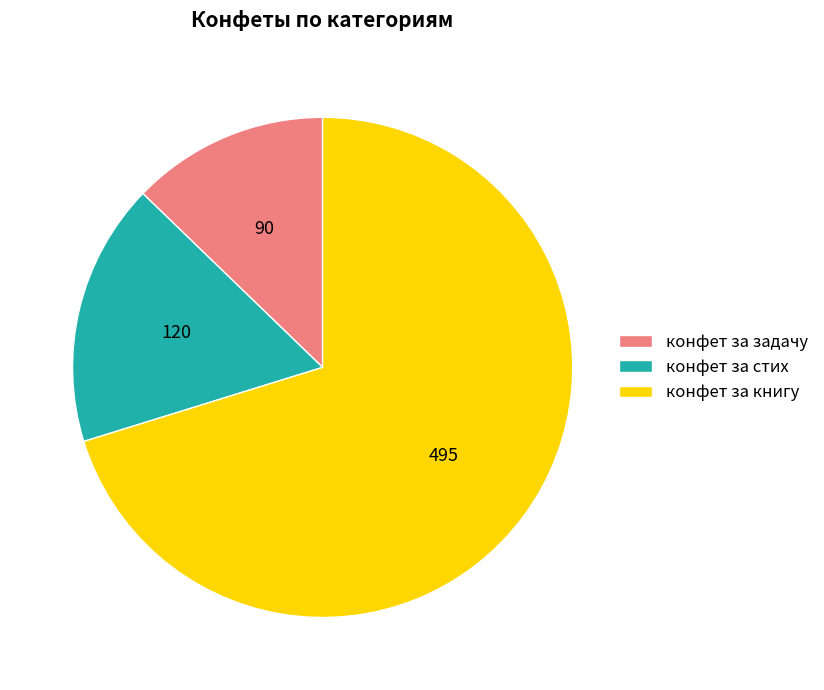

Combined, do конфет за книгу and конфет за задачу account for over 50%?

Yes